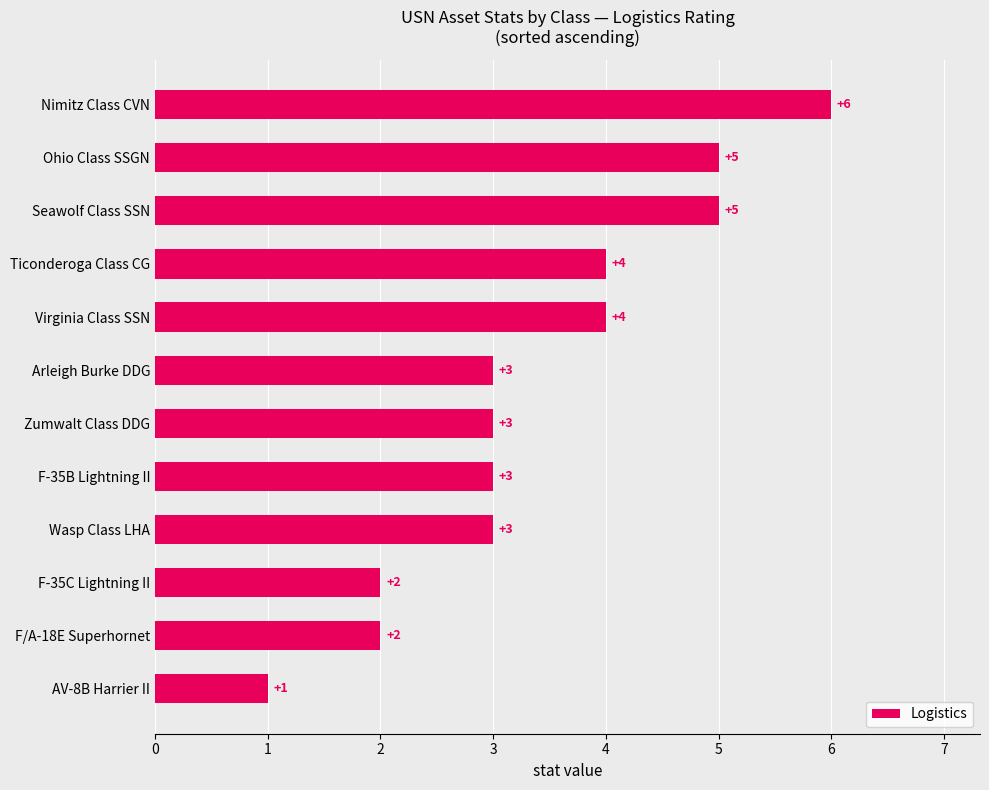

Between Virginia Class SSN and Ohio Class SSGN, which is larger?

Ohio Class SSGN